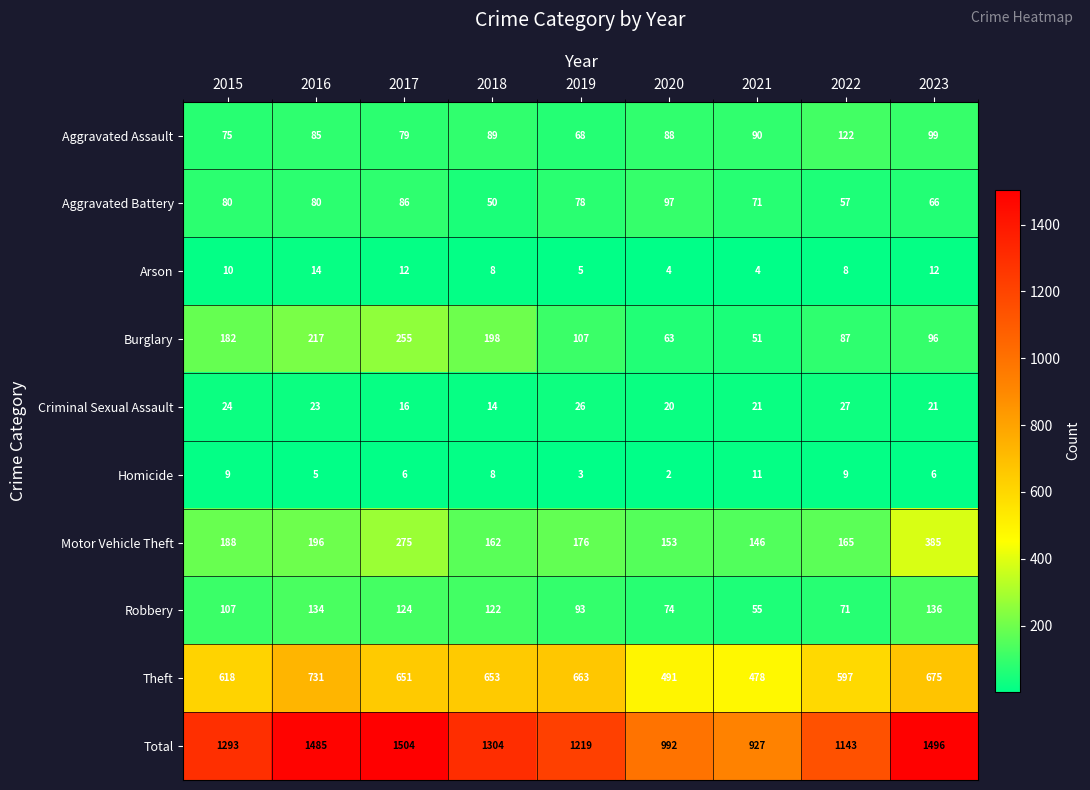

What is the sum of the Robbery values at 2017 and 2023?

260